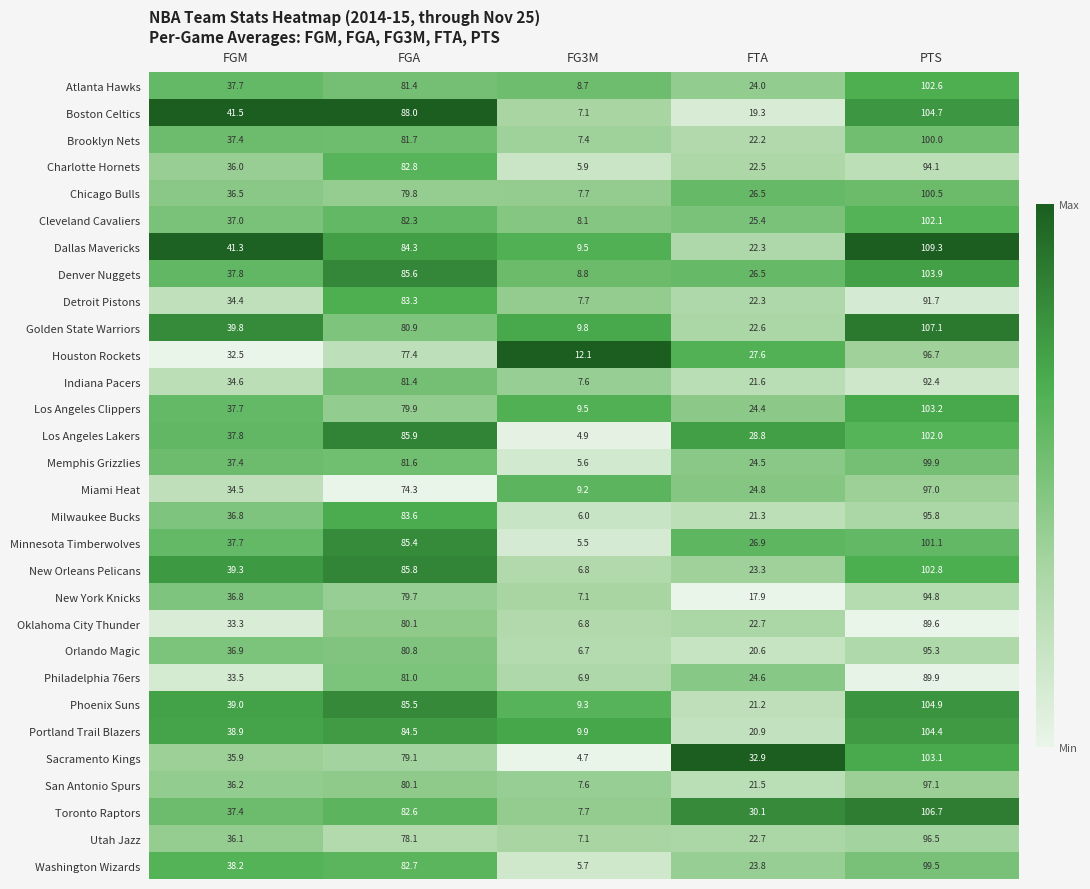

What is the total value across all series at FGM?

1109.9